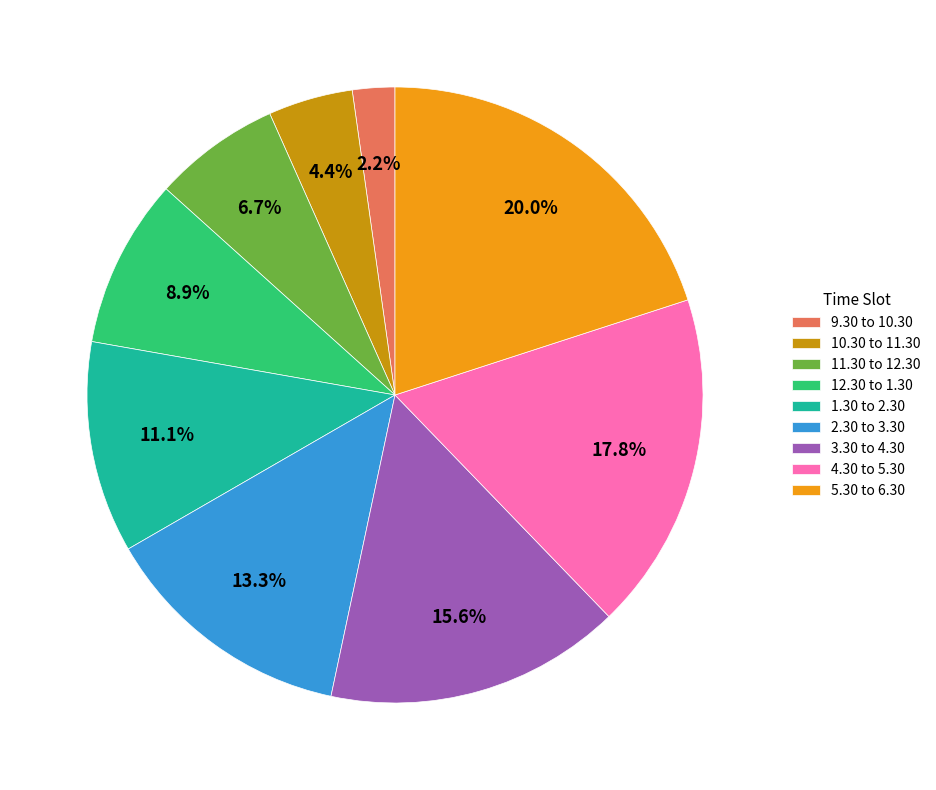

What portion of the pie excludes 10.30 to 11.30?

95.6%